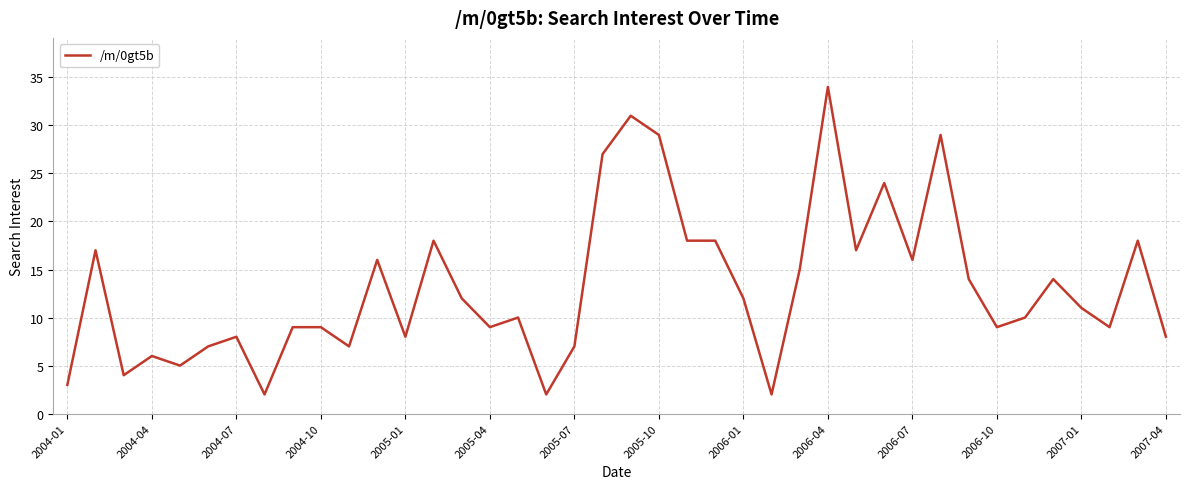

Does the chart have visible grid lines?

Yes